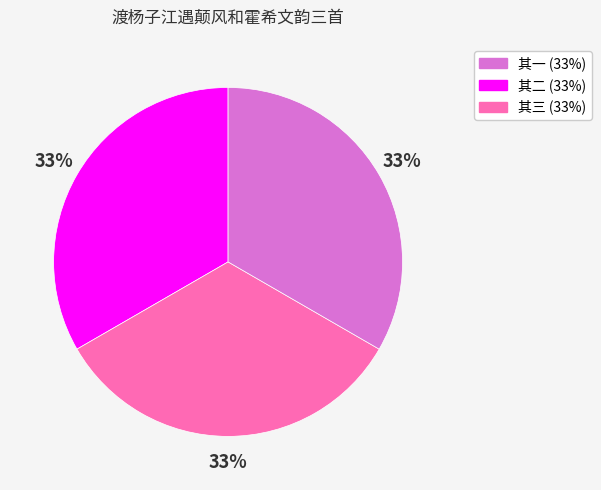

Does any single category account for the majority?

No